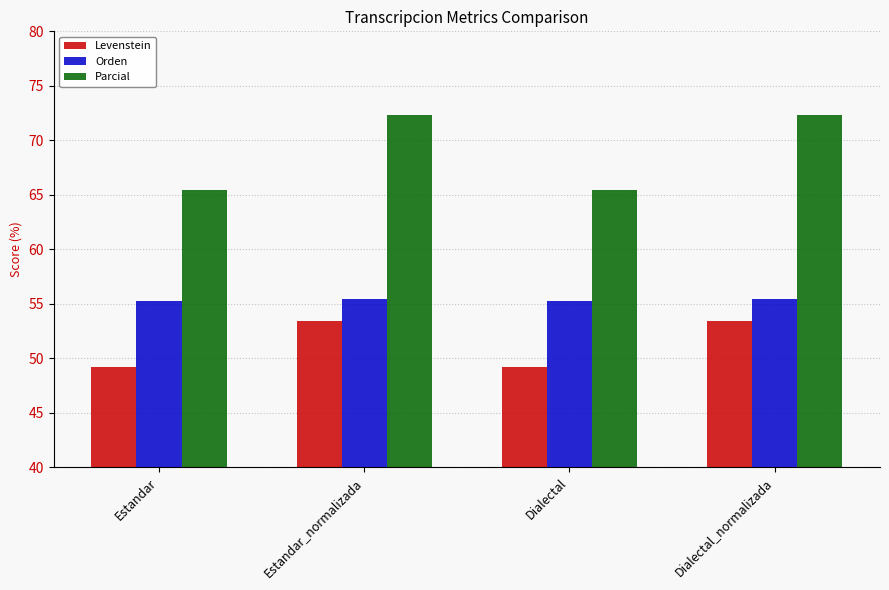

Which series has the widest spread of values?

Parcial